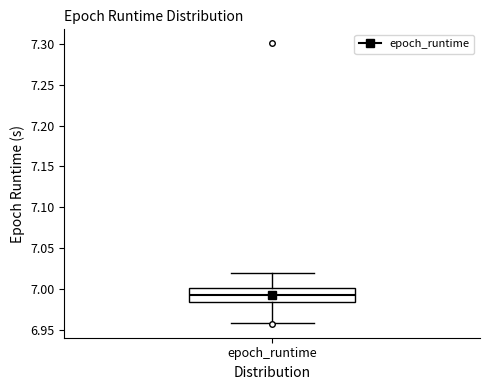

Read this box plot against the y-axis: the position of the median line, the range covered by the box, and the ends of both whiskers. The values are not printed on the chart, so give them approximately, as read against the axis.

median 6.995, box 6.985 to 7.000, whiskers 6.960 to 7.020